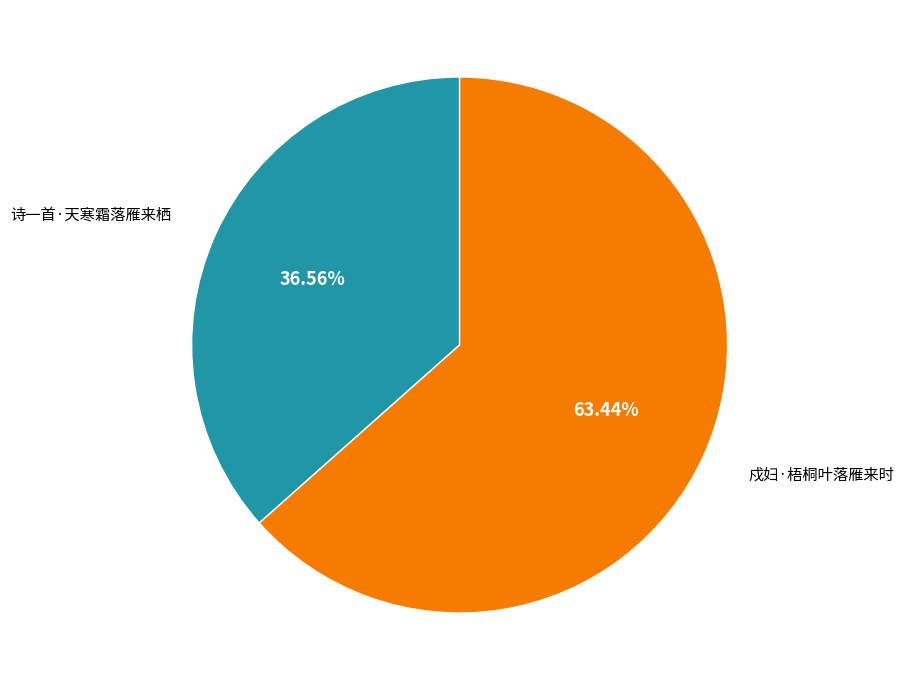

What is the smallest slice in the pie chart?

诗一首·天寒霜落雁来栖